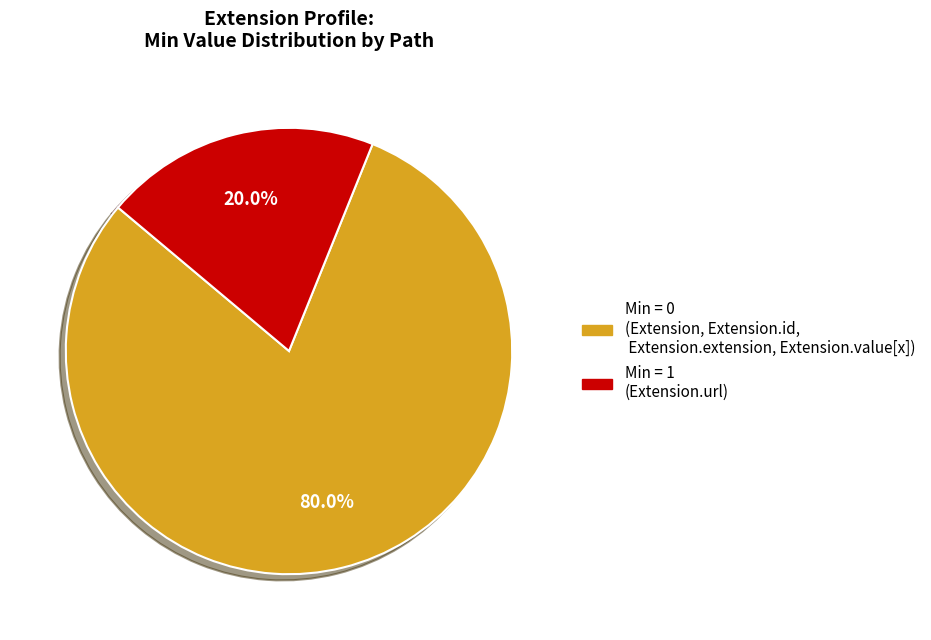

What is the majority slice?

Min = 0 (Extension, Extension.id, Extension.extension, Extension.value[x])